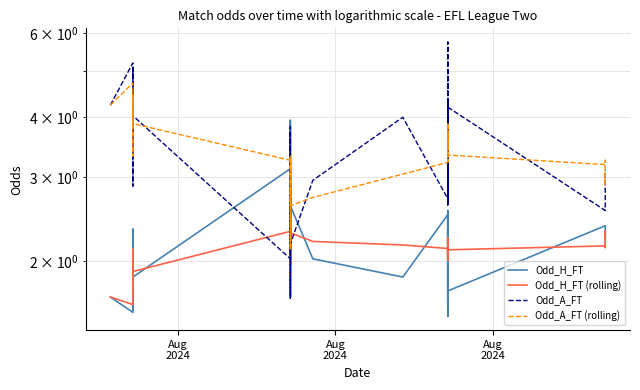

What are all the series names shown in the legend?

Odd_H_FT, Odd_H_FT (rolling), Odd_A_FT, Odd_A_FT (rolling)